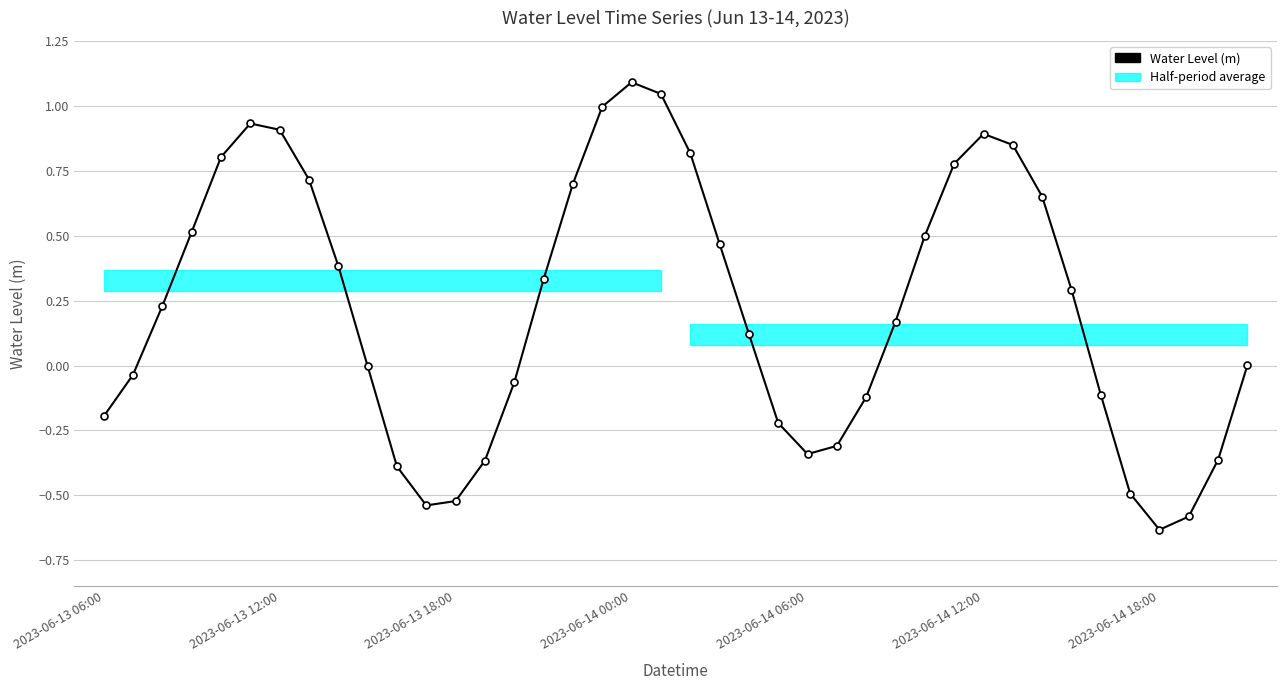

Reading right to left, extract all data points from this chart.

0.0	-0.4	-0.6	-0.6	-0.5	-0.1	0.3	0.7	0.8	0.9	0.8	0.5	0.2	-0.1	-0.3	-0.3	-0.2	0.1	0.5	0.8	1.0	1.1	1.0	0.7	0.3	-0.1	-0.4	-0.5	-0.5	-0.4	-0.0	0.4	0.7	0.9	0.9	0.8	0.5	0.2	-0.0	-0.2